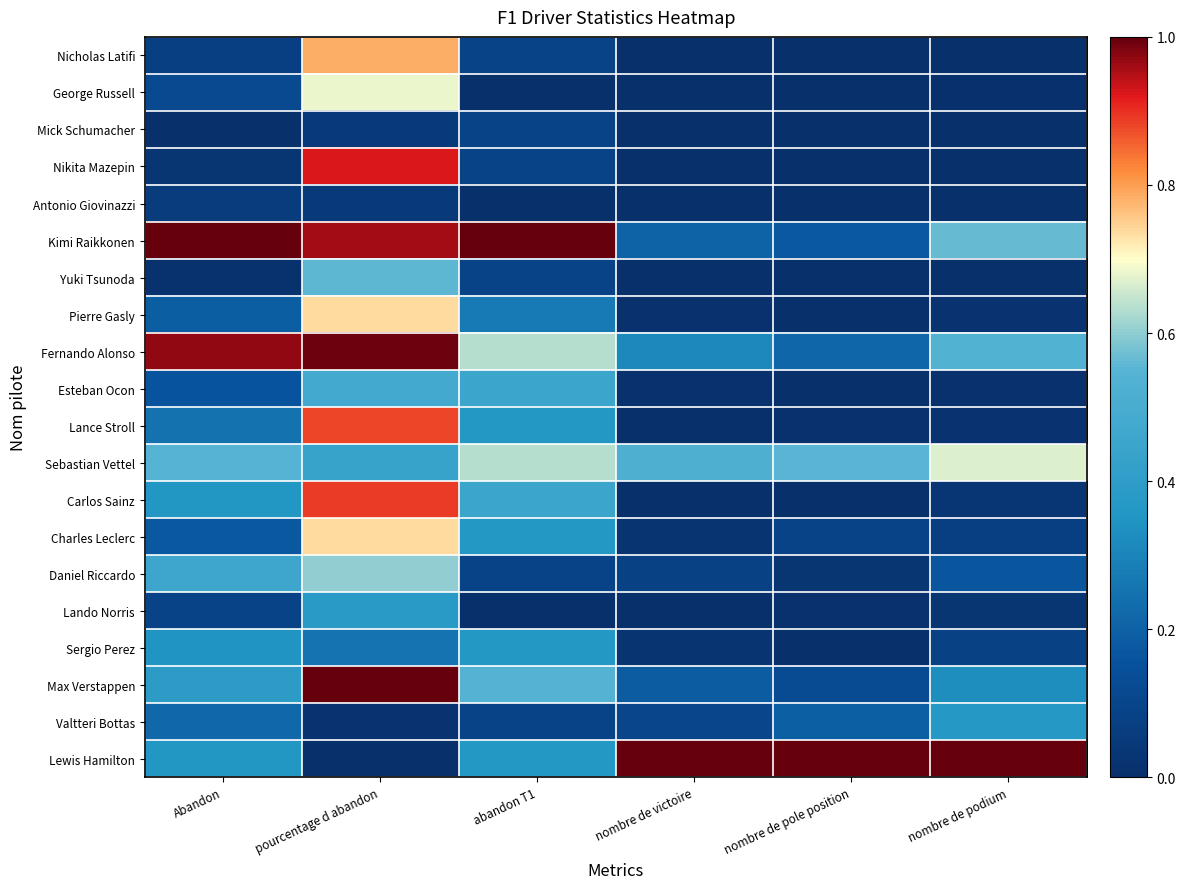

What is the greatest value displayed?

1.0